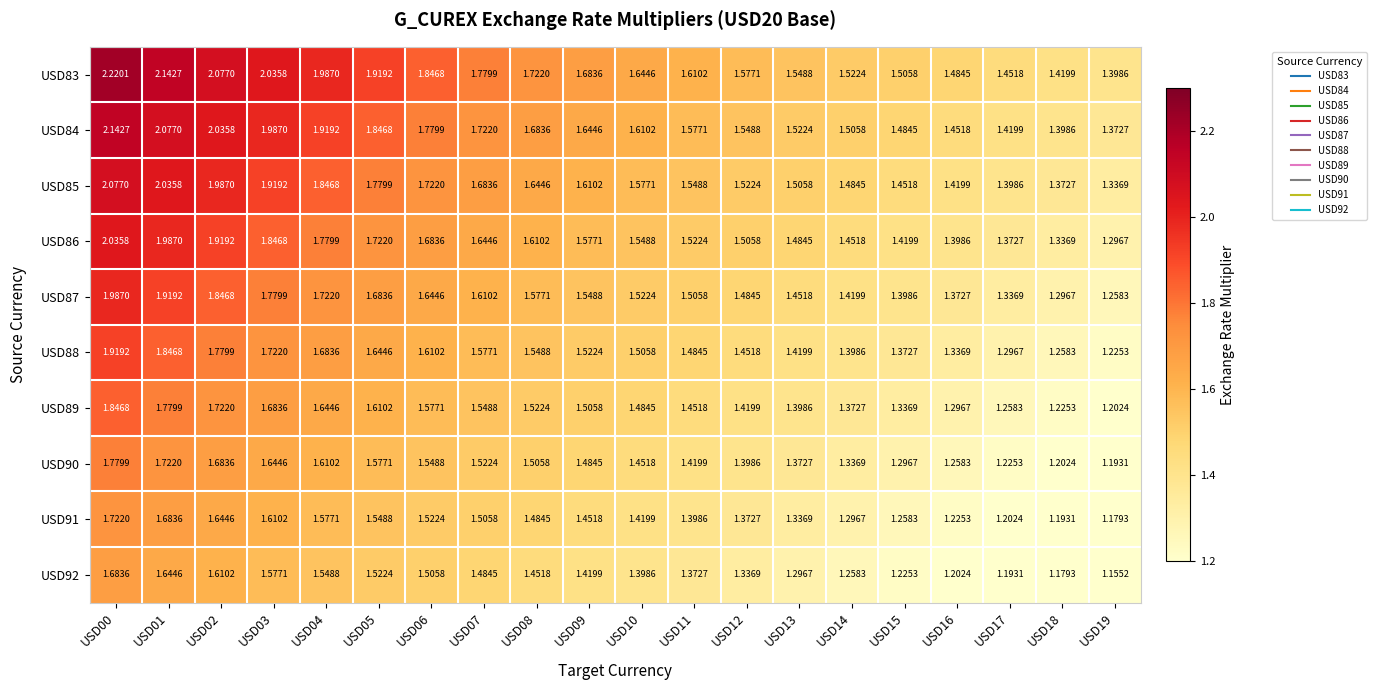

Is the value of USD85 at USD17 greater than the value of USD84 at USD00?

No